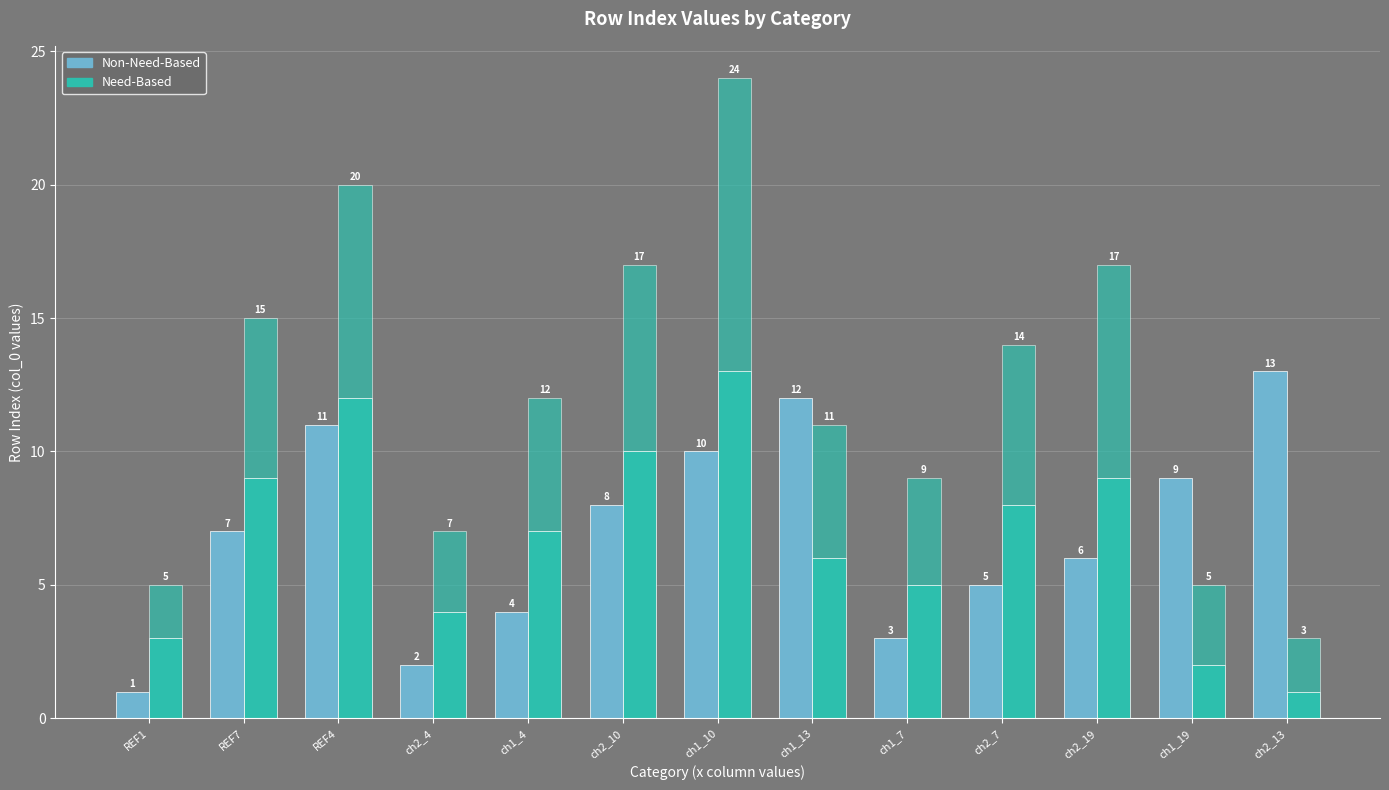

At which category is the sum across all series the highest?

ch1_10